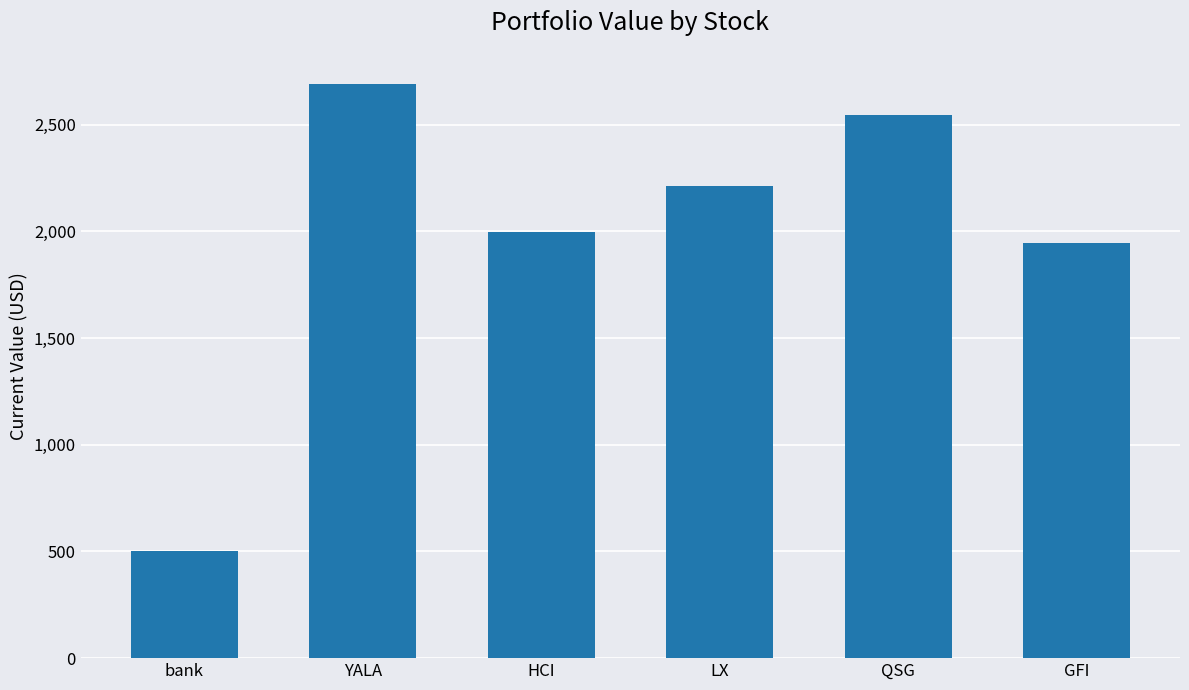

True or false: the data shows 837.5 at YALA.

False